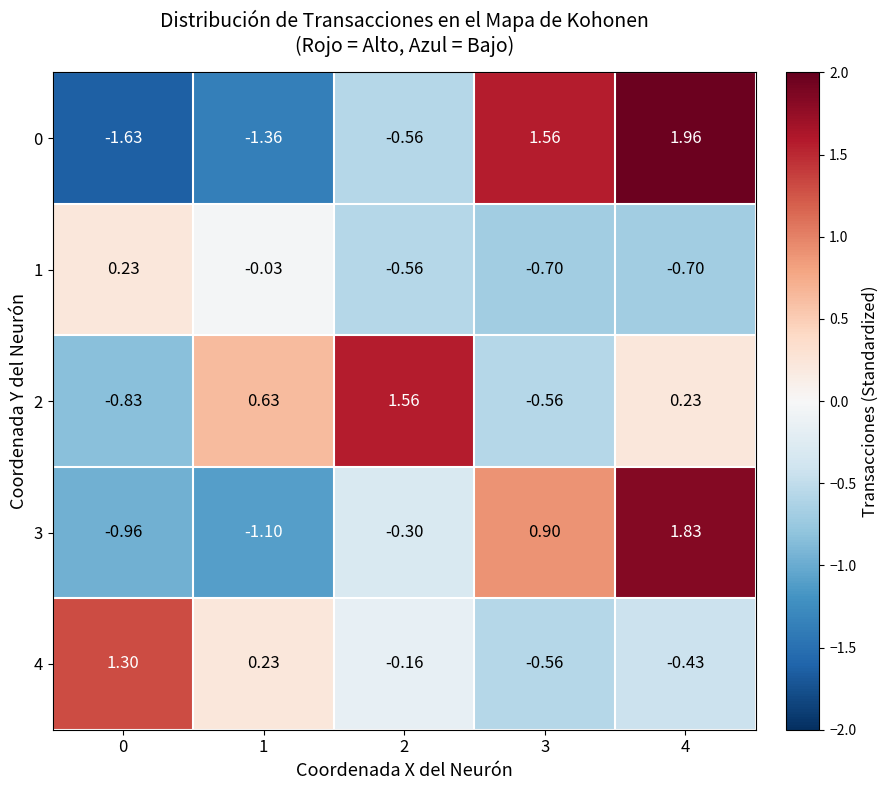

Is the value of 4 at 3 greater than the value of 3 at 0?

Yes